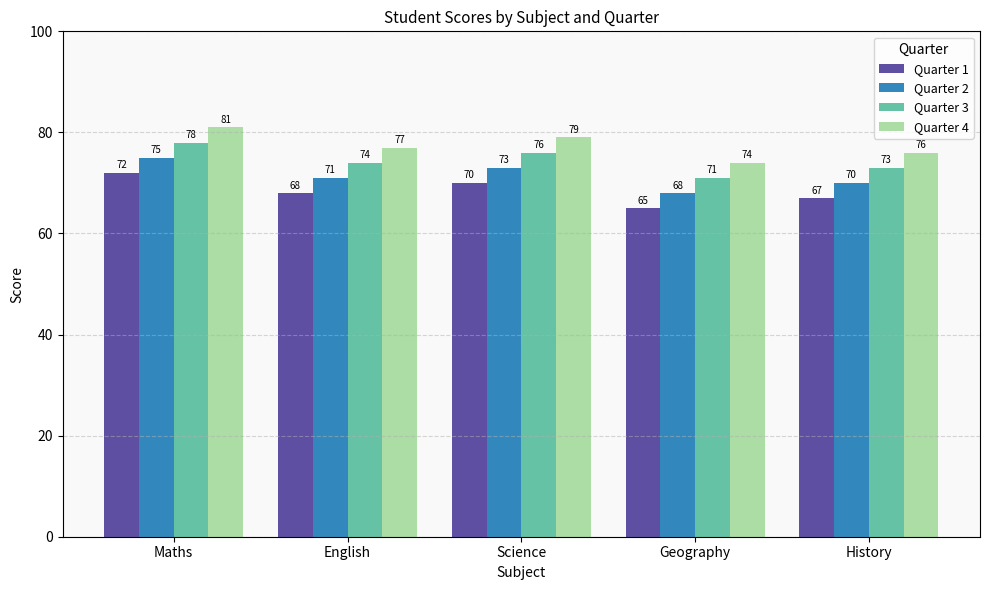

Which series has the largest total across all categories?

Quarter 4